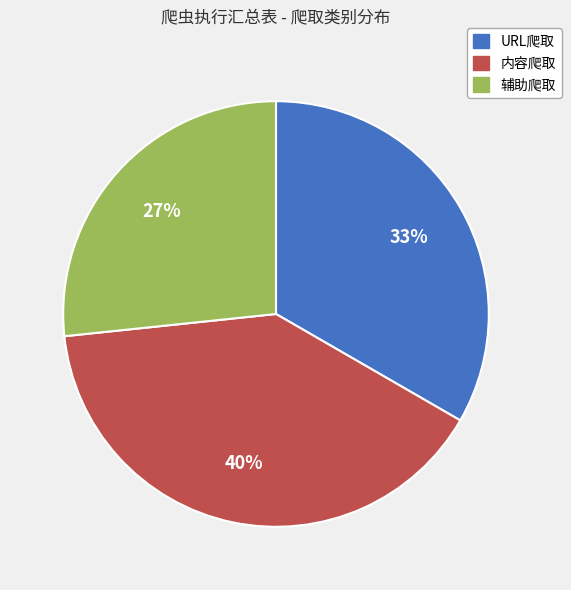

True or false: URL爬取 accounts for 33% of the total.

True